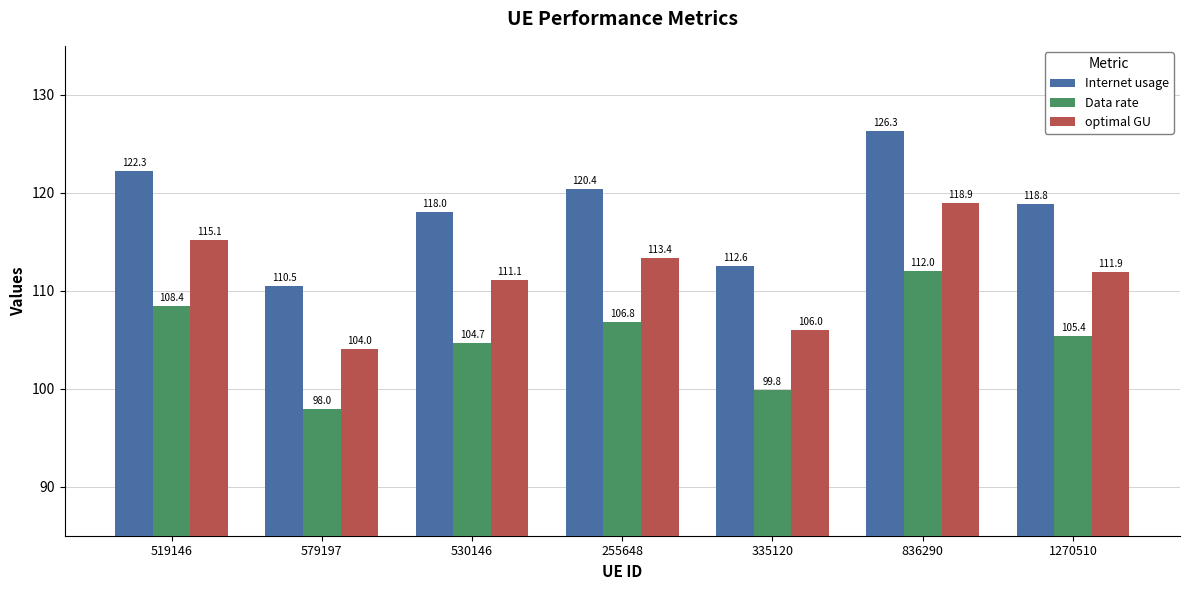

Is the value of Internet usage at 335120 greater than the value of Data rate at 1270510?

Yes